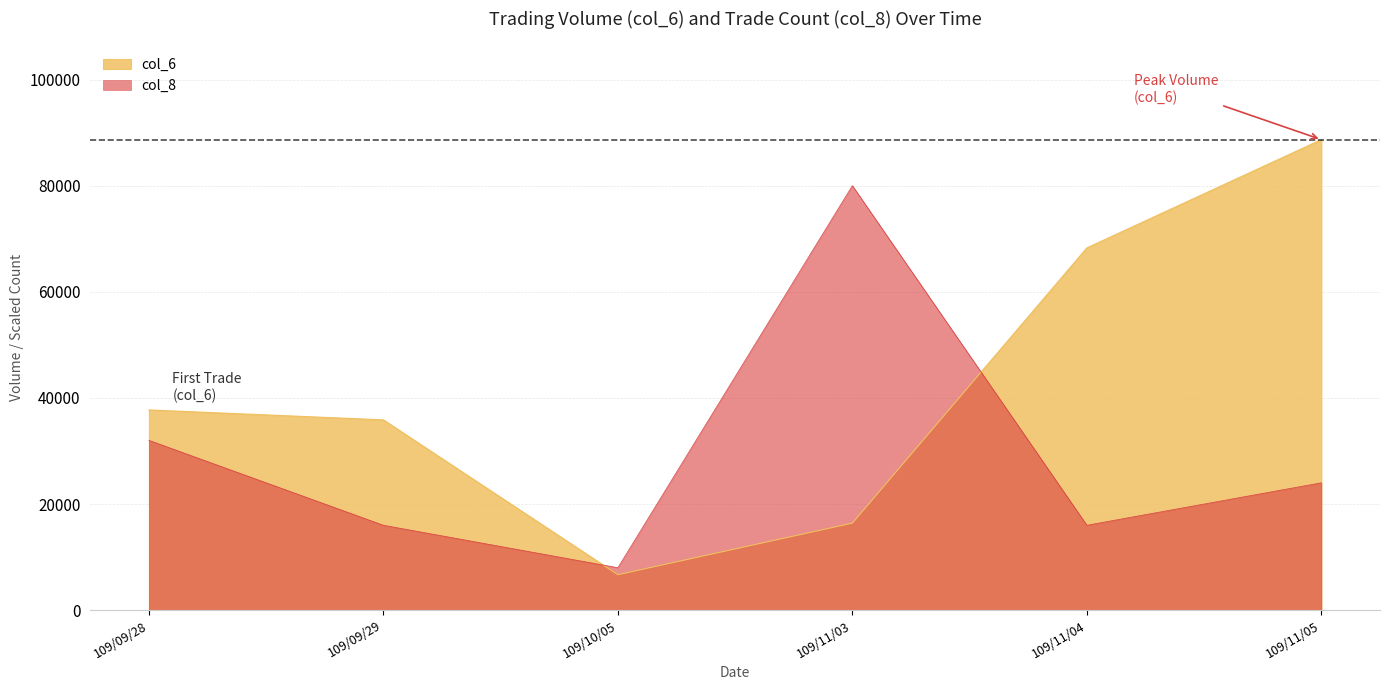

True or false: col_6 (Amount) has a value of 16400 at 109/11/03.

True